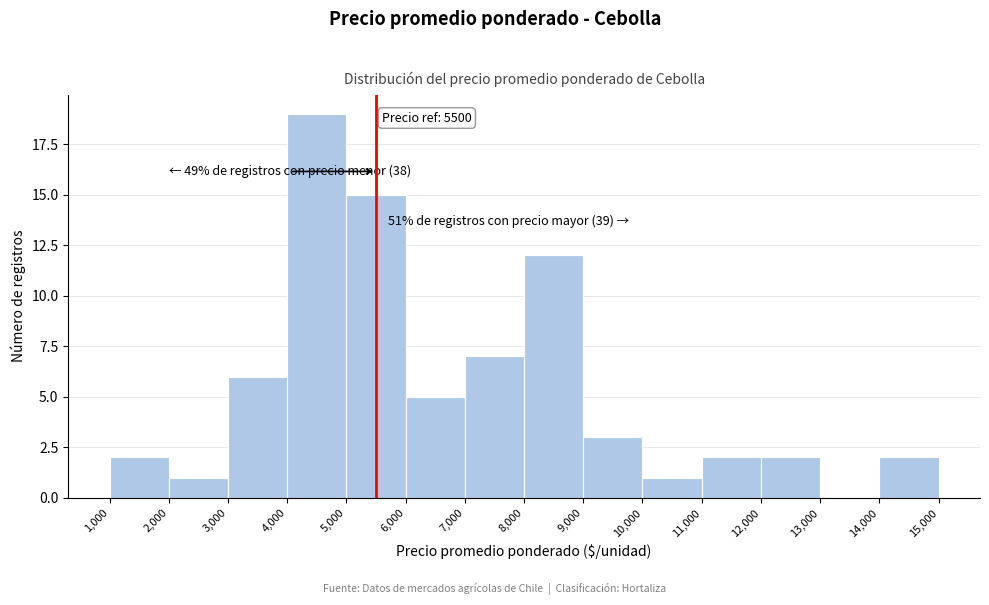

Over which range of the x-axis is the bar tallest?

4,000 to 5,000